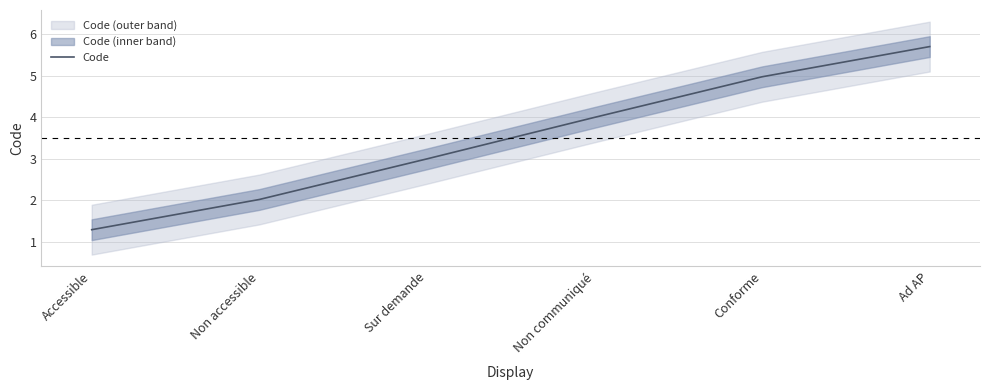

Reading left to right, extract all data points from this chart.

1.3	2.0	3.0	4.0	5.0	5.7